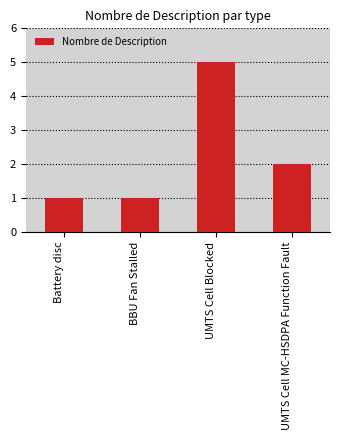

What is the difference between the values at Battery disc and UMTS Cell Blocked?

4